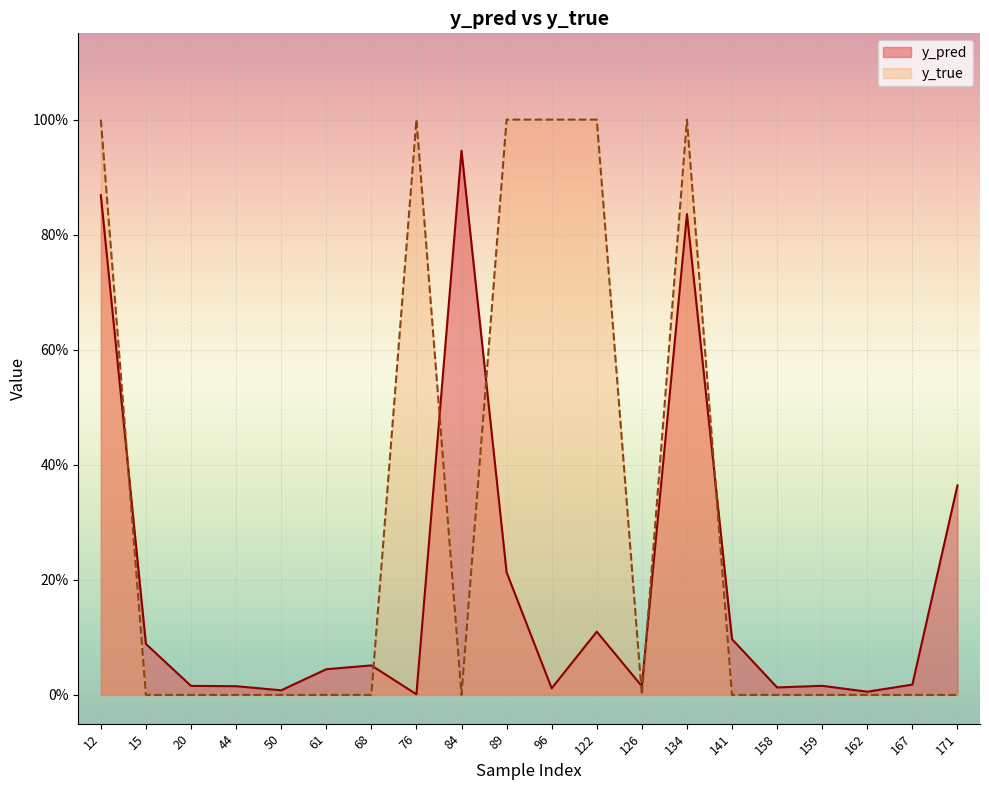

Which category has the lowest value across all series?

15